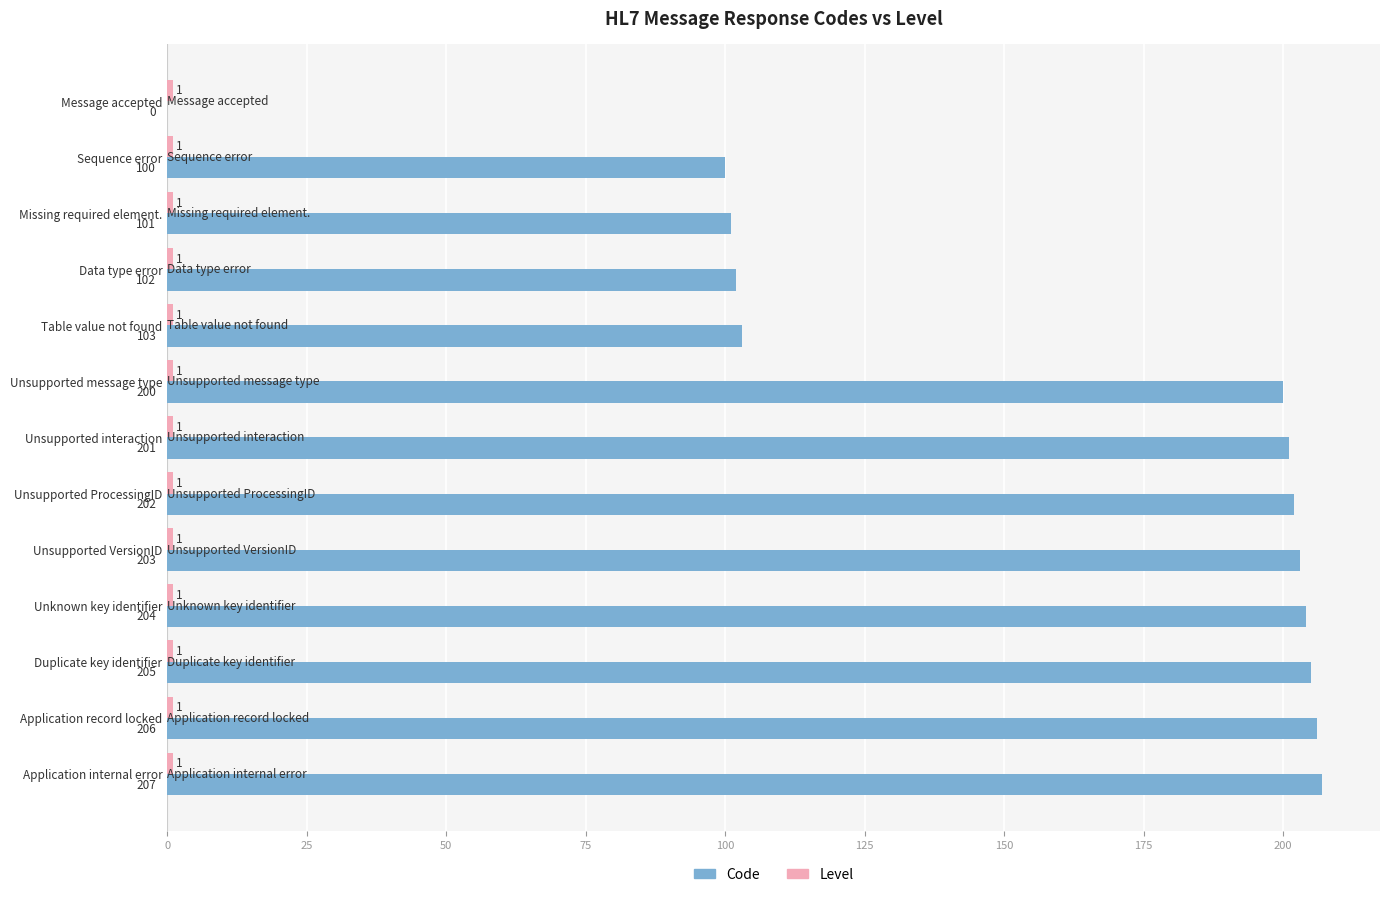

At which label is Code closest to 103?

Table value not found